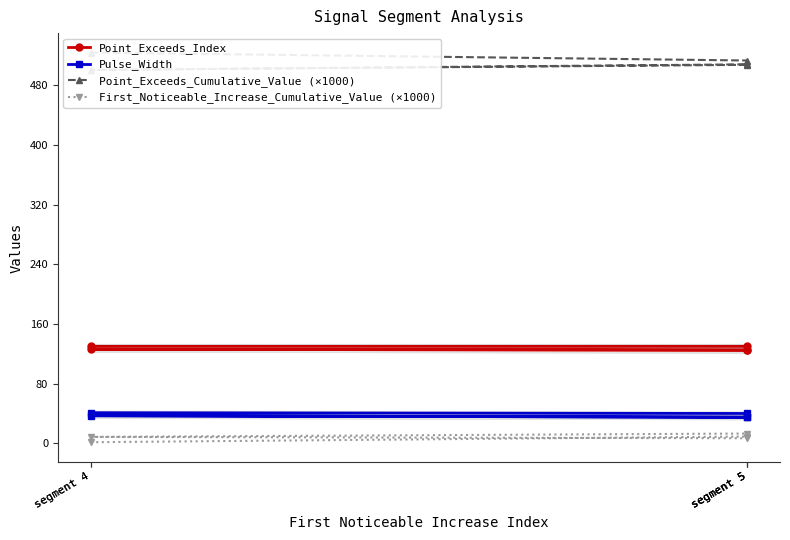

What is the sum of all First_Noticeable_Increase_Cumulative_Value (×1000) values?

39.0